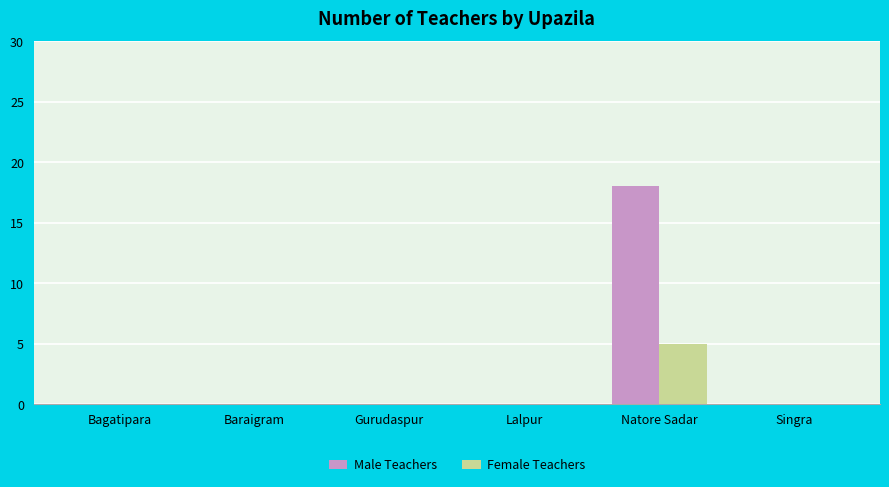

Which series has the largest total across all categories?

Male Teachers